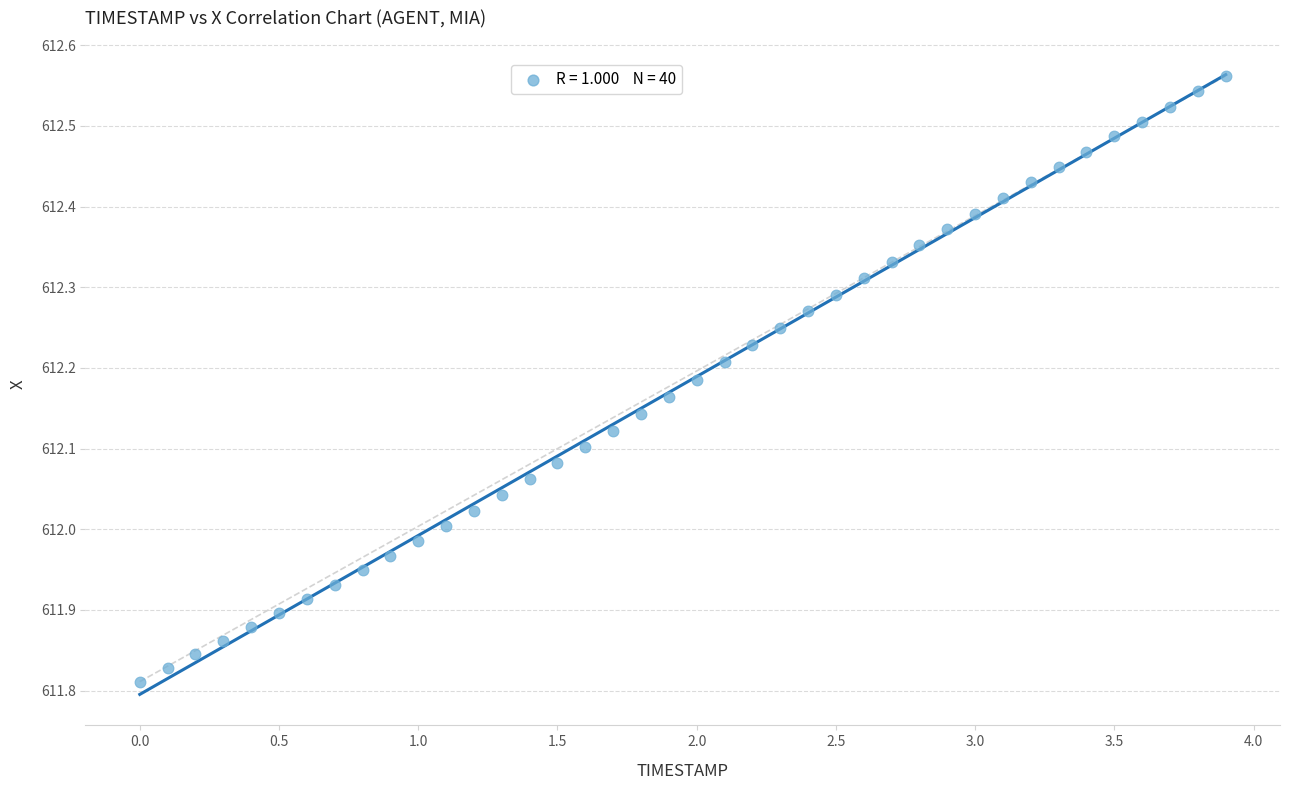

What is the range of X values (max minus min)?

3.9